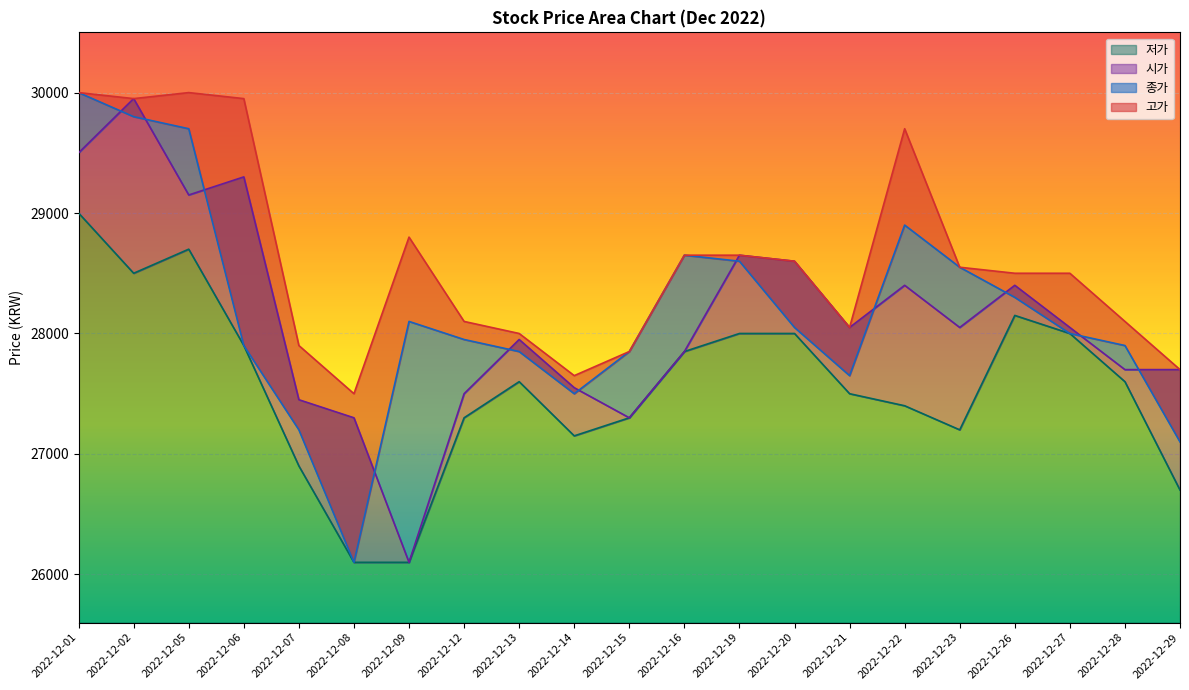

Reading left to right, extract all data points from this chart.

고가: 30000	29950	30000	29950	27900	27500	28800	28100	28000	27650	27850	28650	28650	28600	28050	29700	28550	28500	28500	28100	27700
종가: 30000	29800	29700	27900	27200	26100	28100	27950	27850	27500	27850	28650	28600	28050	27650	28900	28550	28300	28000	27900	27100
시가: 29500	29950	29150	29300	27450	27300	26100	27500	27950	27550	27300	27850	28650	28600	28050	28400	28050	28400	28050	27700	27700
저가: 29000	28500	28700	27900	26900	26100	26100	27300	27600	27150	27300	27850	28000	28000	27500	27400	27200	28150	28000	27600	26700